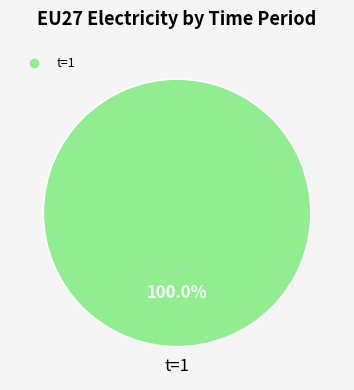

Is there a majority slice in this chart?

Yes